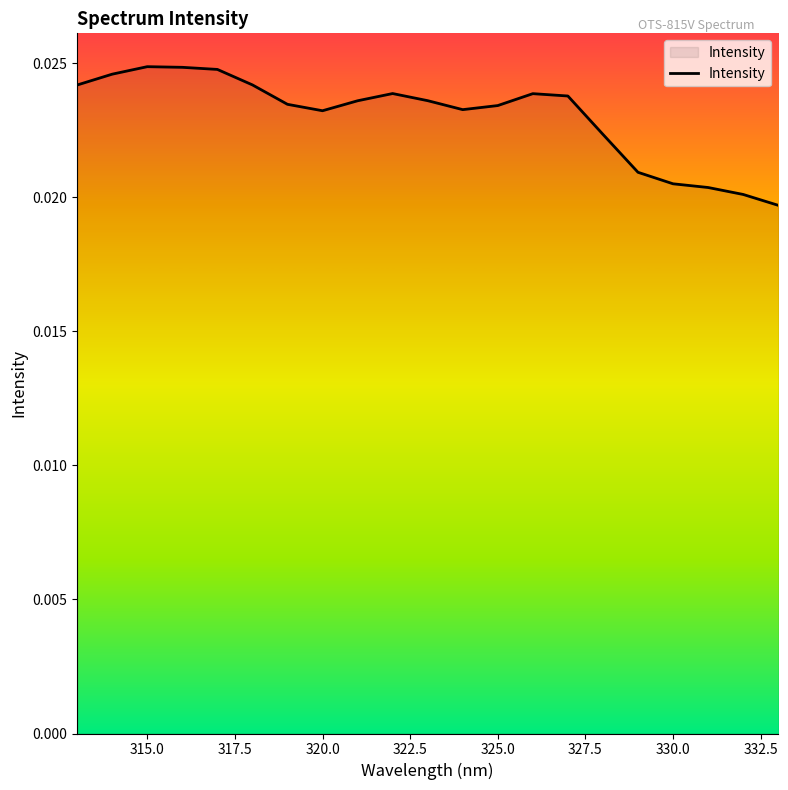

Between 315.0 and 325.0, which is larger?

315.0